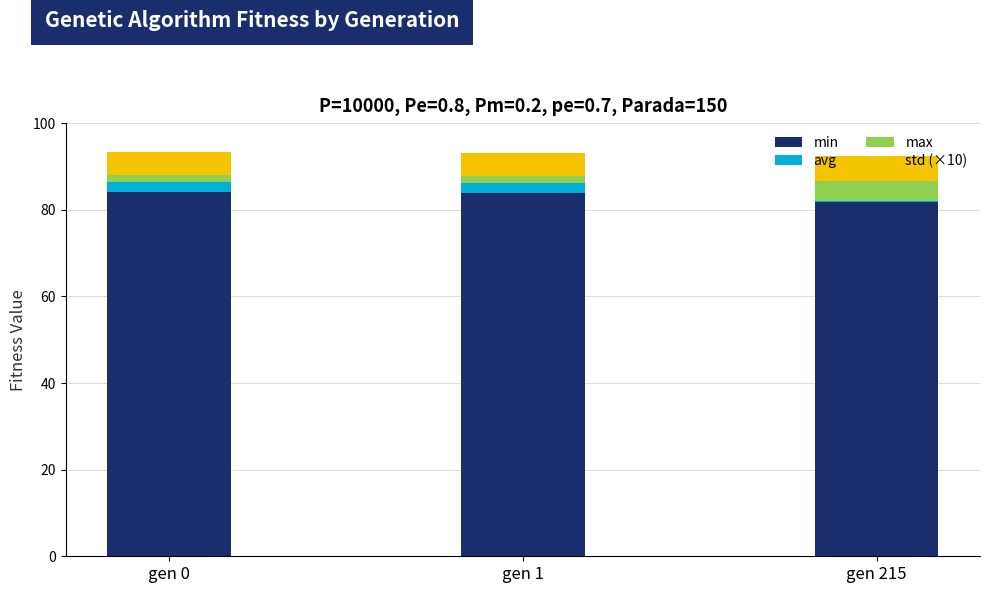

The value of min at gen 0 is 84.1. True or false?

True